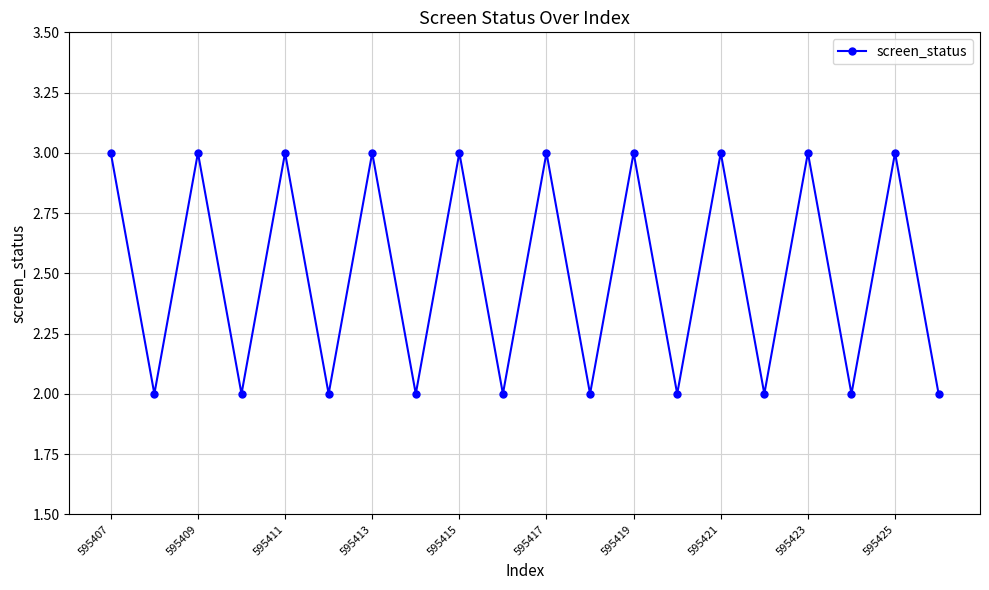

What is the maximum value shown in the chart?

3